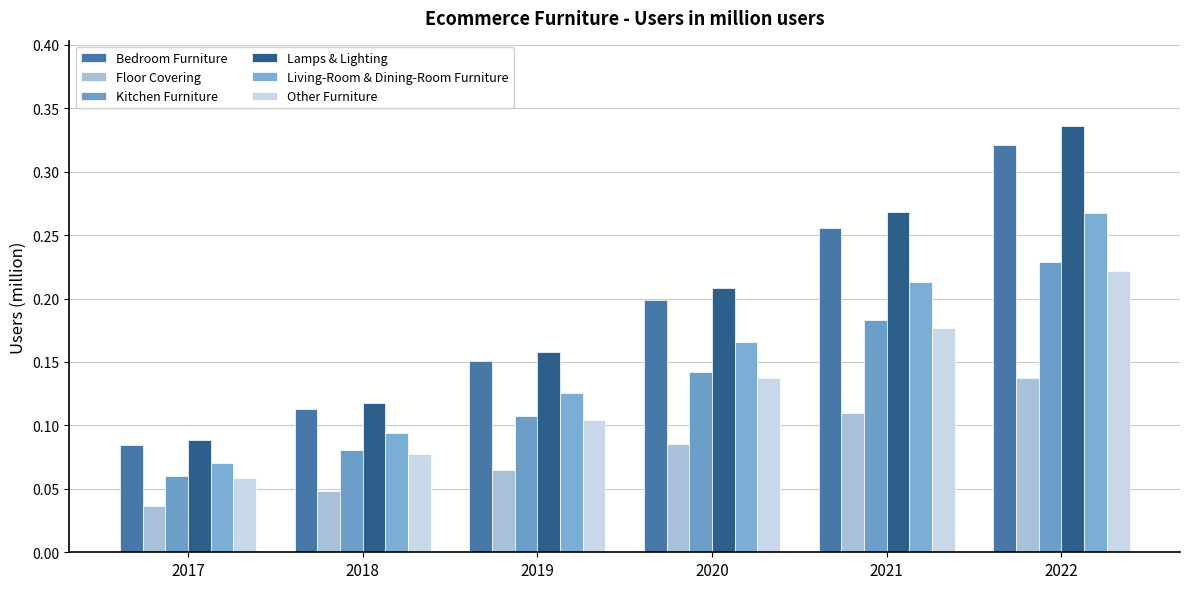

What is the average value of the Floor Covering series?

0.1